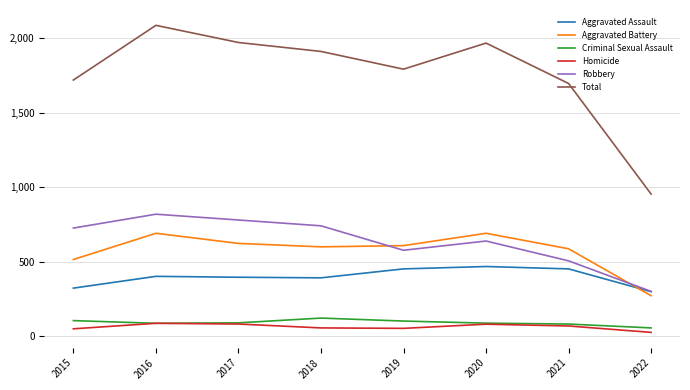

What is the difference between the Robbery values at 2017 and 2015?

54